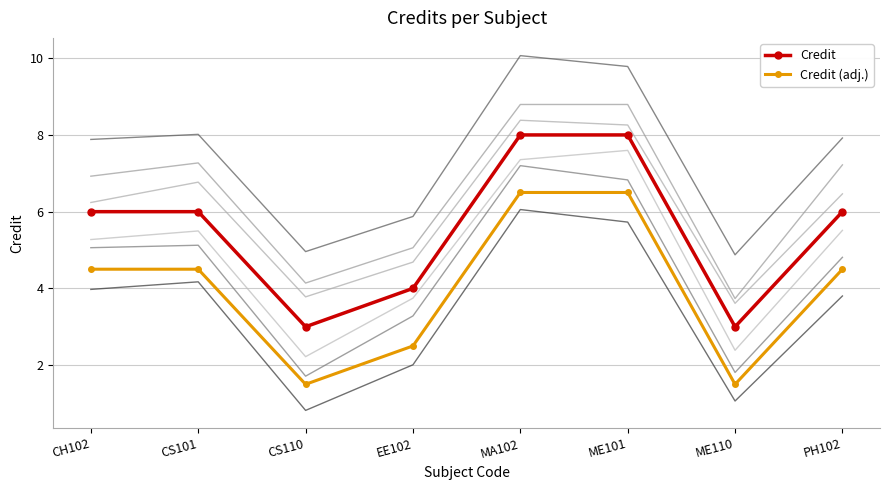

Reading left to right, extract all data points from this chart.

Credit: CH102=6.0	CS101=6.0	CS110=3.0	EE102=4.0	MA102=8.0	ME101=8.0	ME110=3.0	PH102=6.0
Credit (adj.): CH102=4.5	CS101=4.5	CS110=1.5	EE102=2.5	MA102=6.5	ME101=6.5	ME110=1.5	PH102=4.5